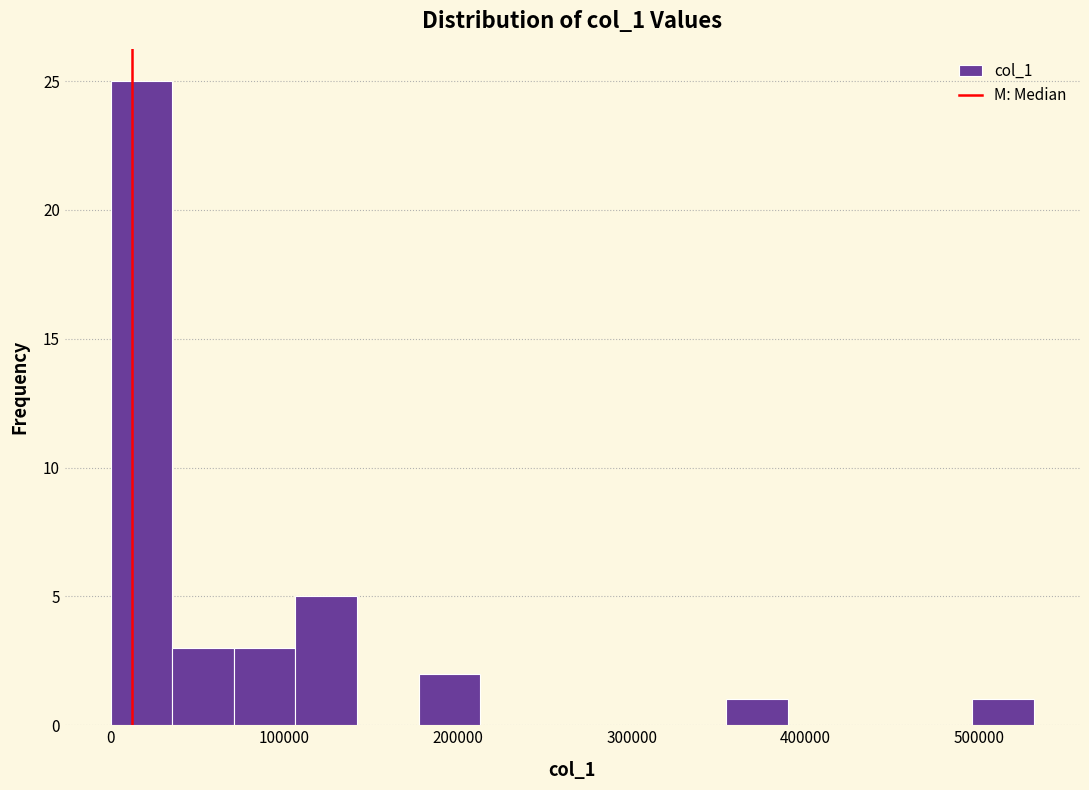

Around what value on the x-axis is the tallest bar? Give the approximate position of its centre, as read against the axis.

20000